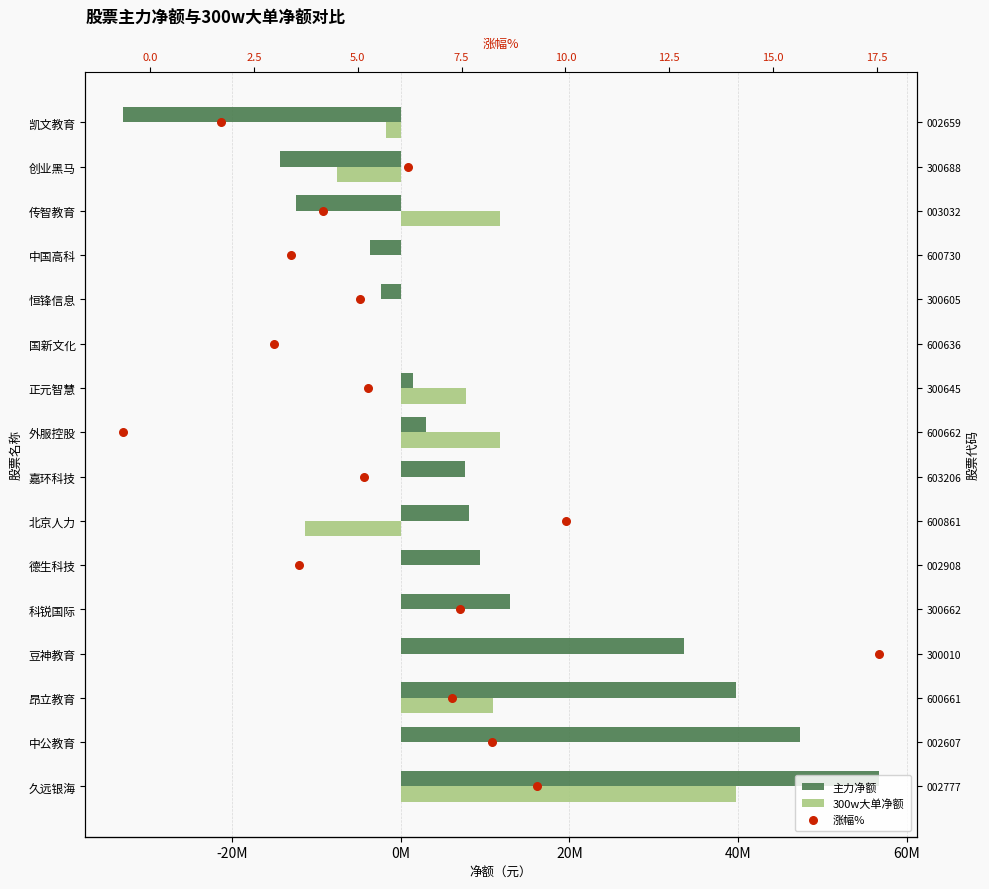

Which series has the largest total across all categories?

主力净额